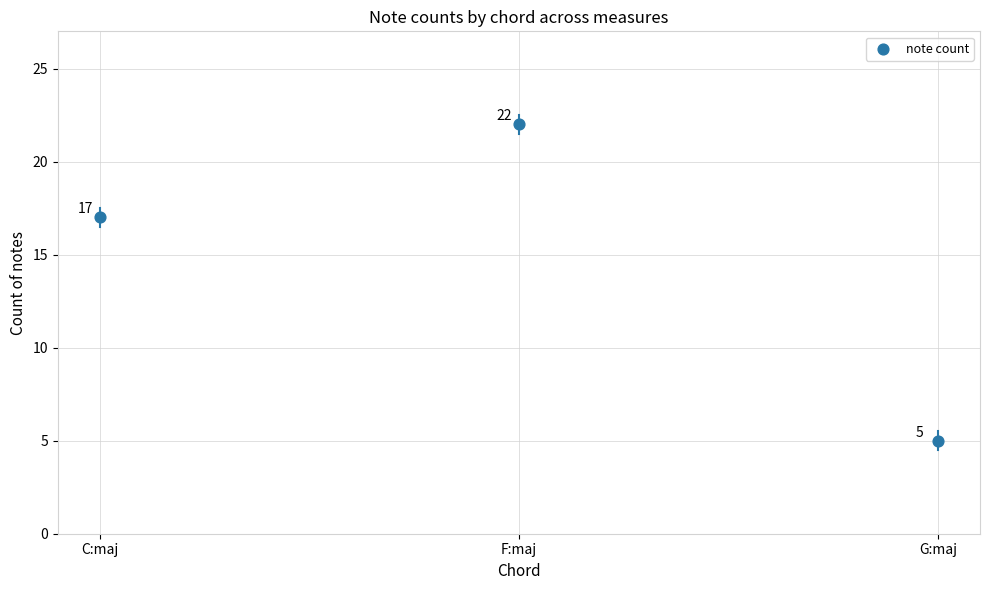

What Y value in the scatter plot is closest to 13?

17